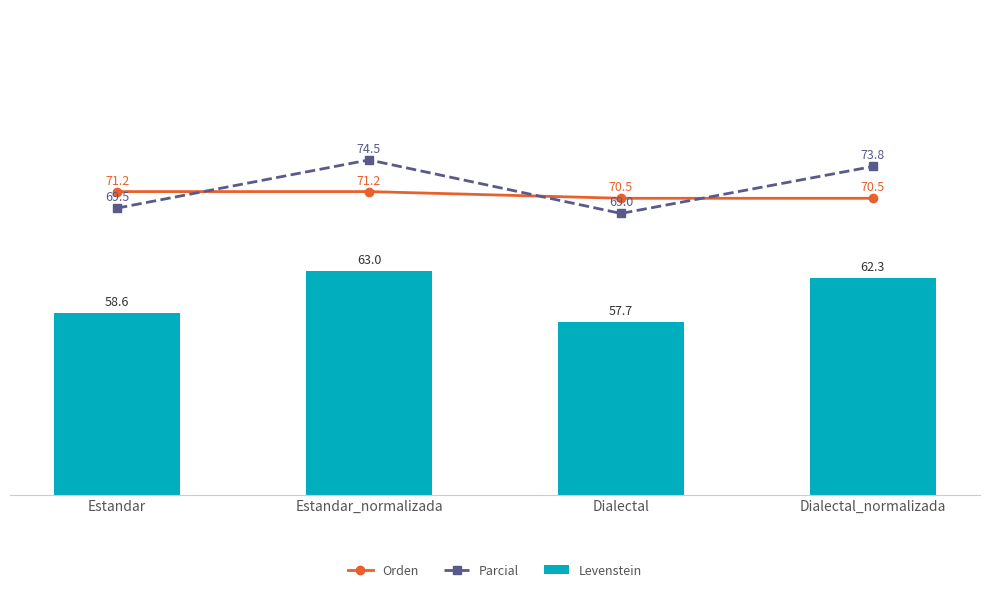

What is the sum of the Orden values at Estandar and Dialectal_normalizada?

141.7